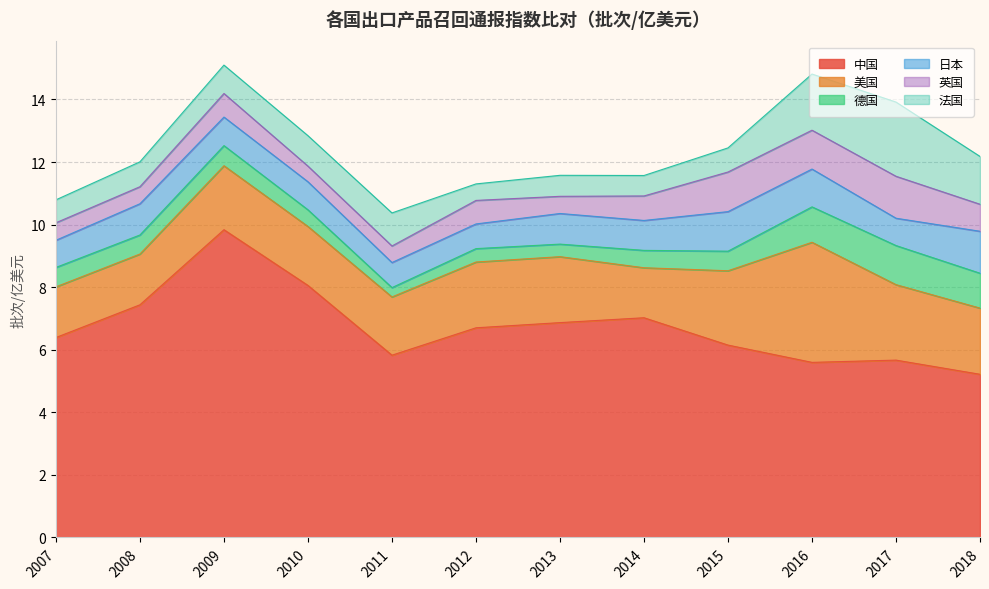

At which category is the sum across all series the highest?

2009